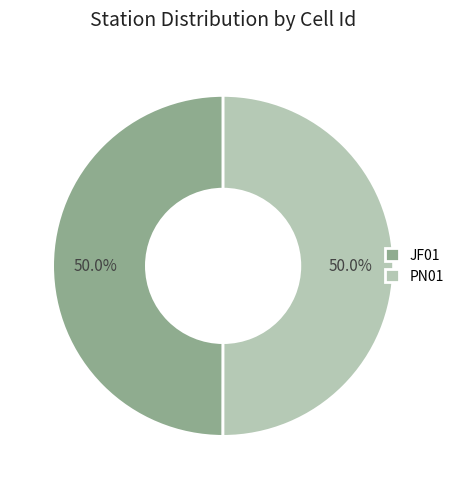

What is the total percentage of JF01 and PN01?

100.0%